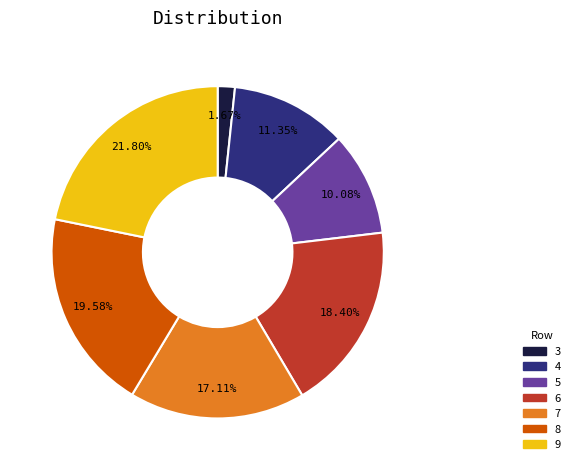

Rank the categories by value from highest to lowest.

9, 8, 6, 7, 4, 5, 3